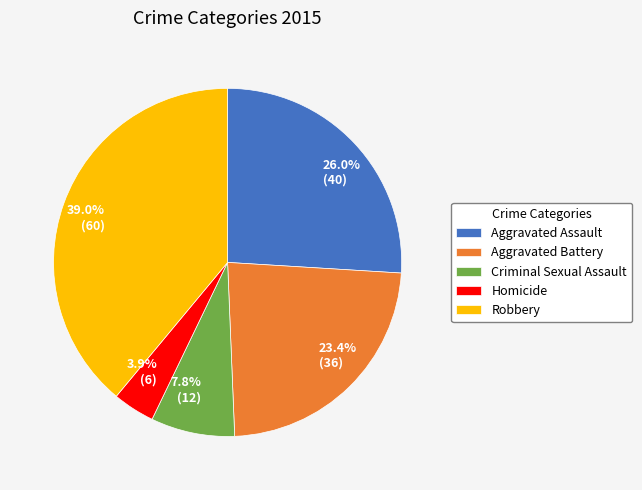

To the nearest percent, what is the difference between the Homicide and Criminal Sexual Assault slice percentages?

4%